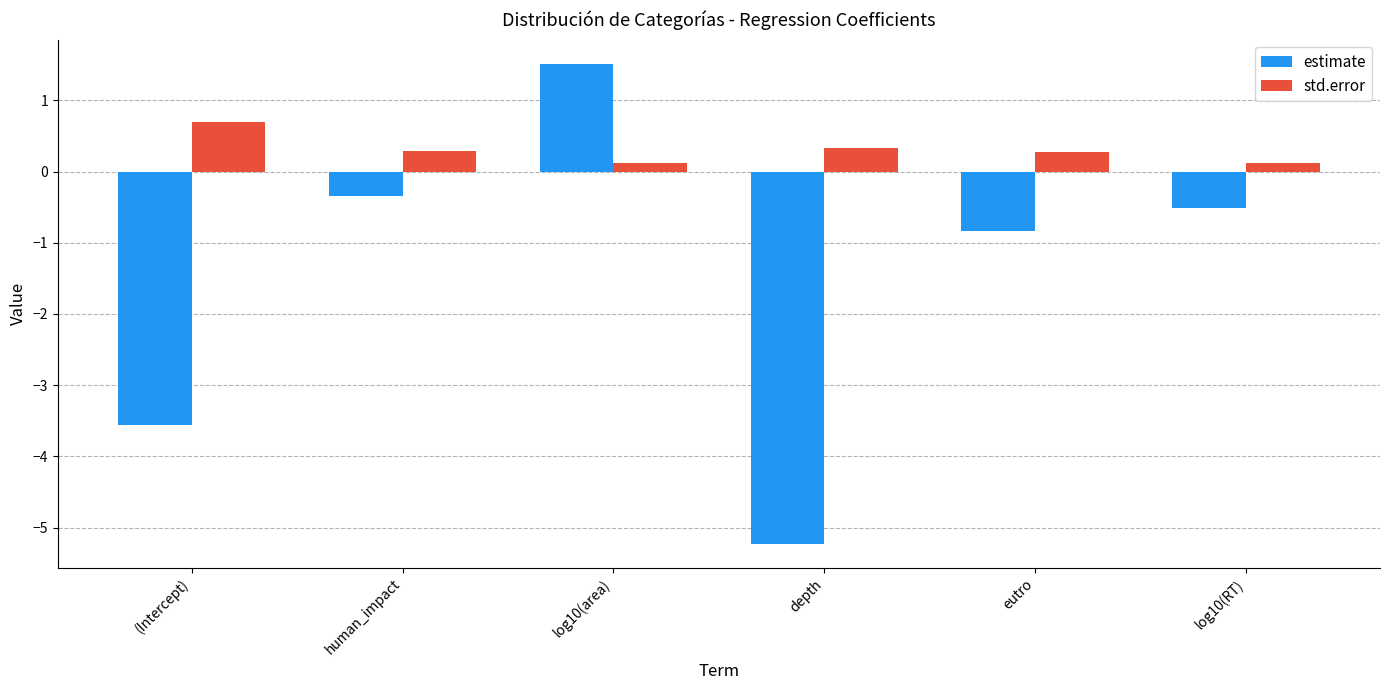

What is the difference between the maximum and minimum values in the std.error series?

0.6